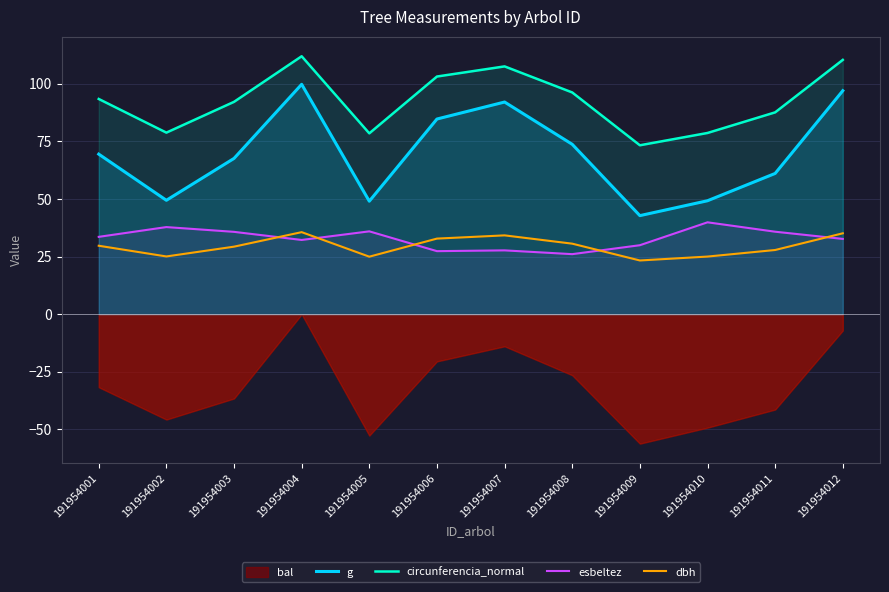

At which category does the chart reach its peak across all series?

191954004